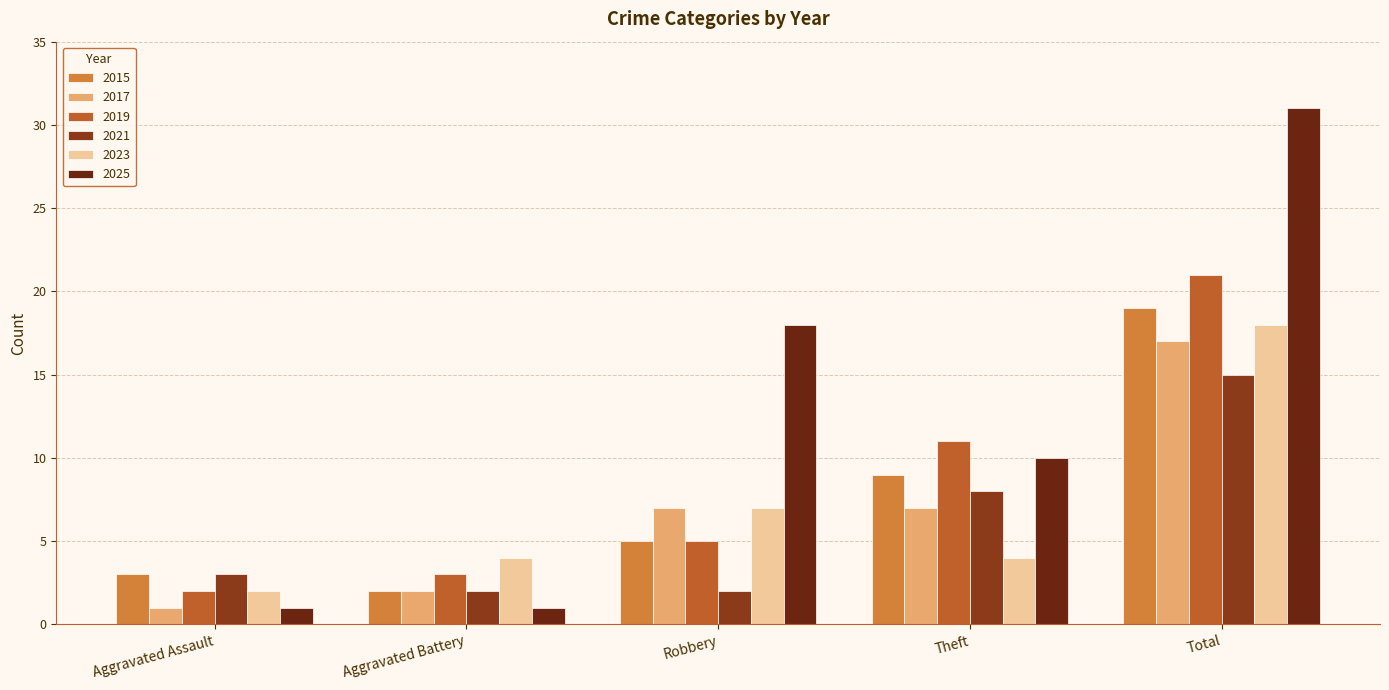

How many distinct data groups are displayed?

6